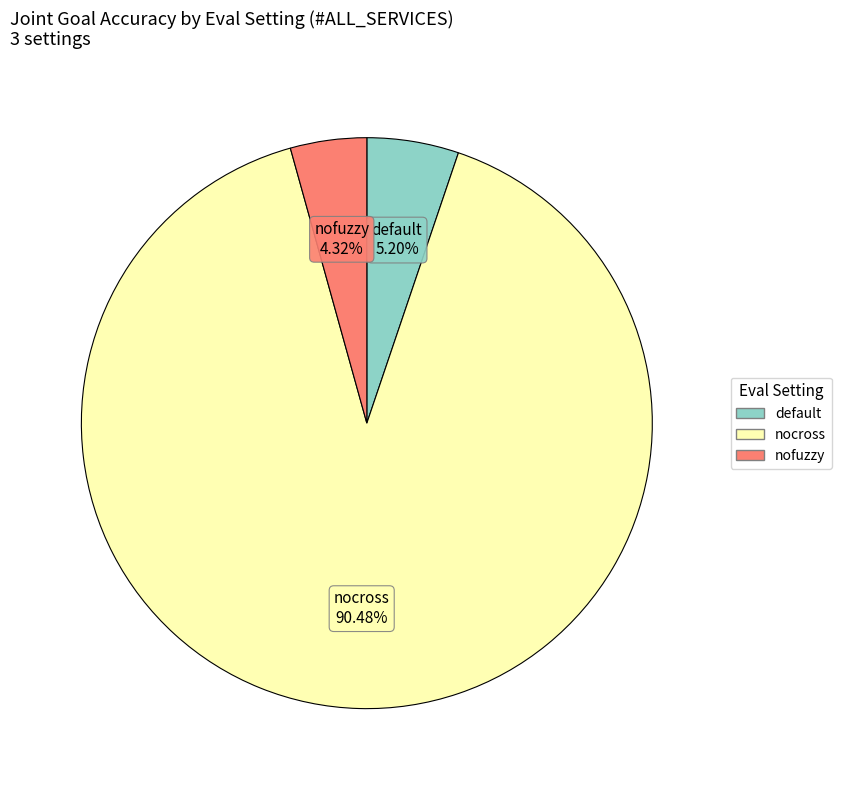

Rank the categories by value from lowest to highest.

nofuzzy, default, nocross